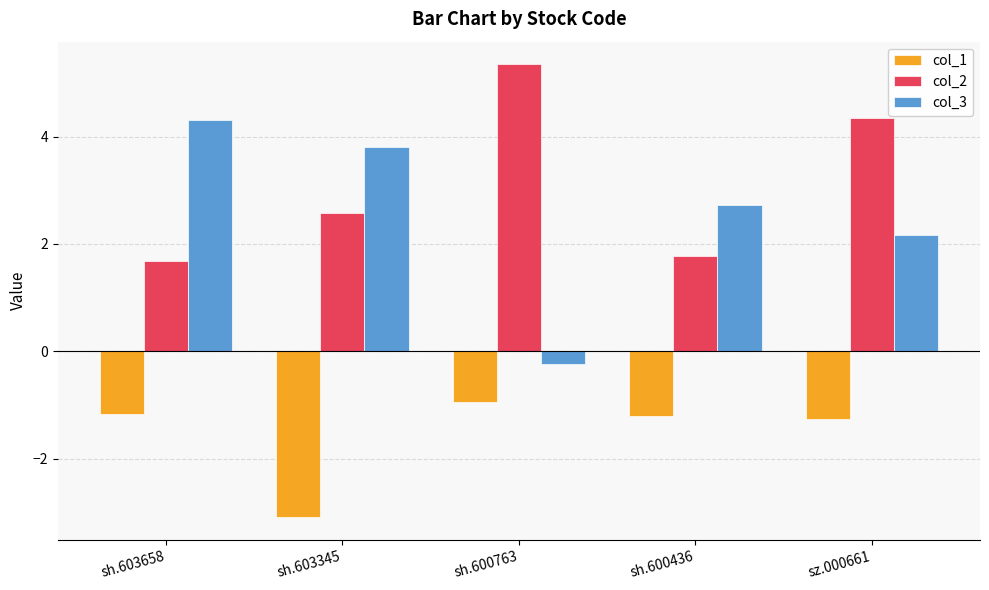

What is the difference between the highest and lowest values at sh.600436?

3.9